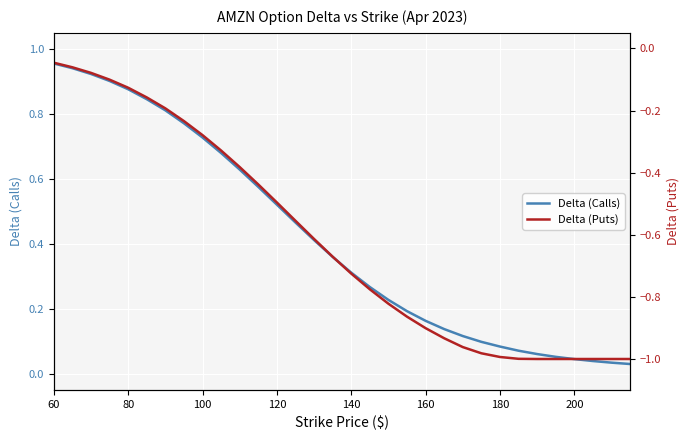

Is it true that Delta (Calls) equals 0.0 at 180?

False